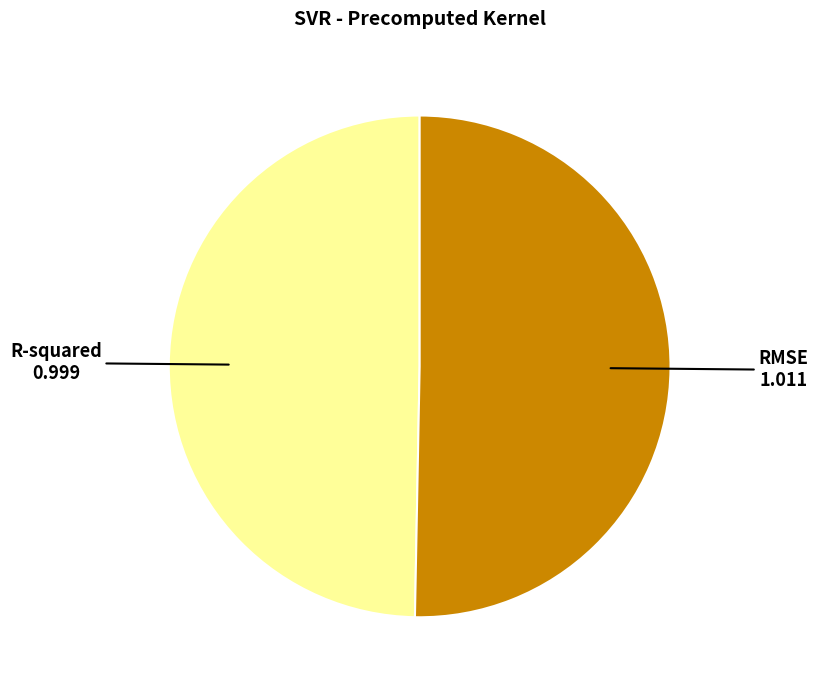

Does any single category account for the majority?

Yes